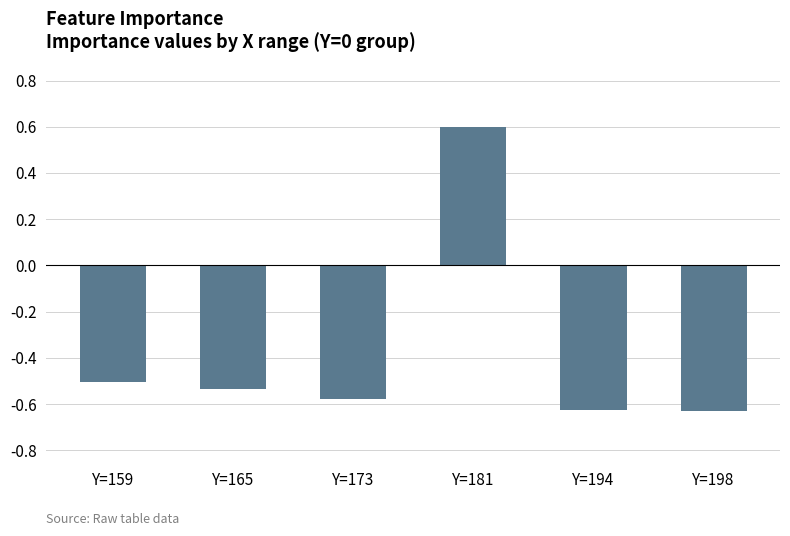

The chart shows a value of -0.4 at Y=198. True or false?

False